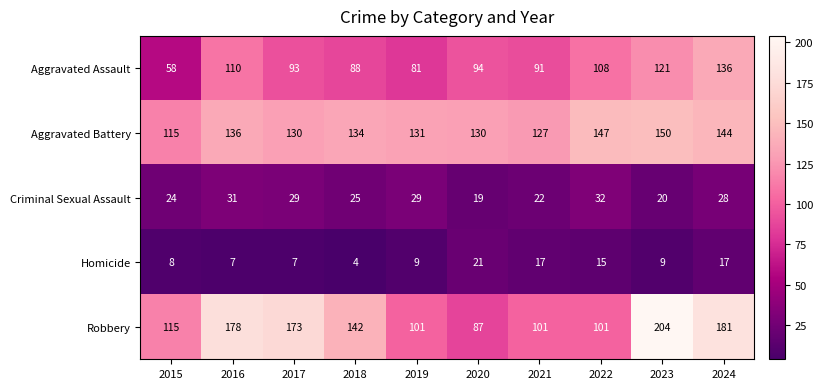

Which series has the largest total across all categories?

Robbery